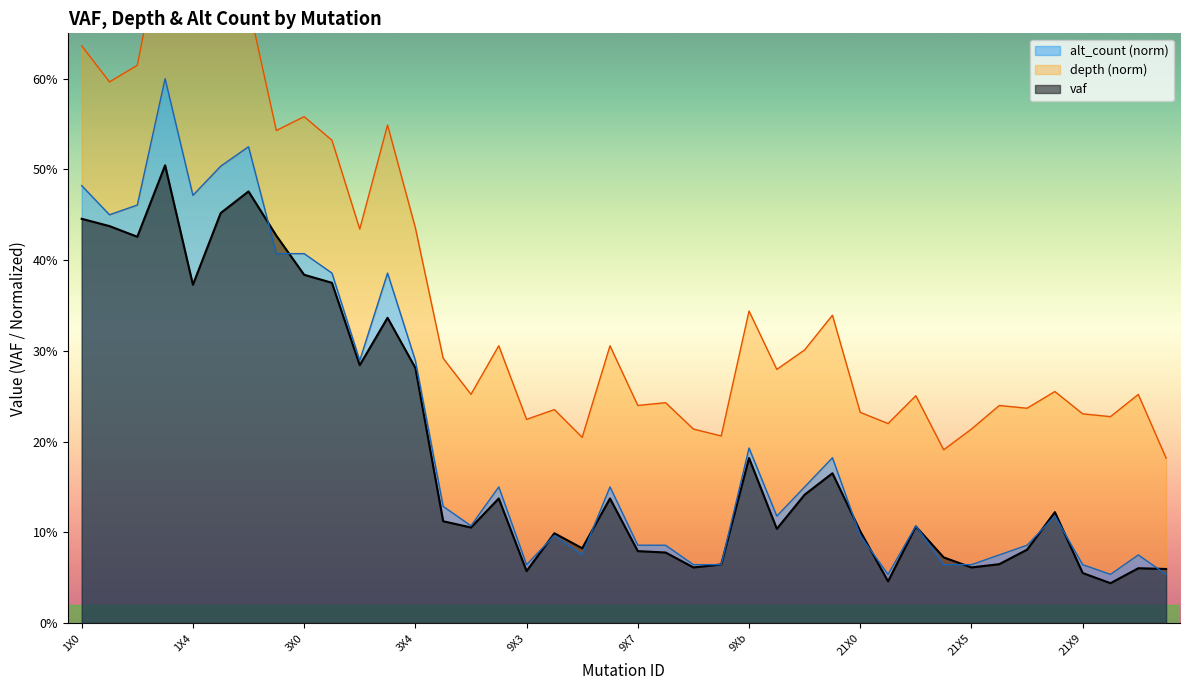

What is the total value across all series at 9X4?

0.2